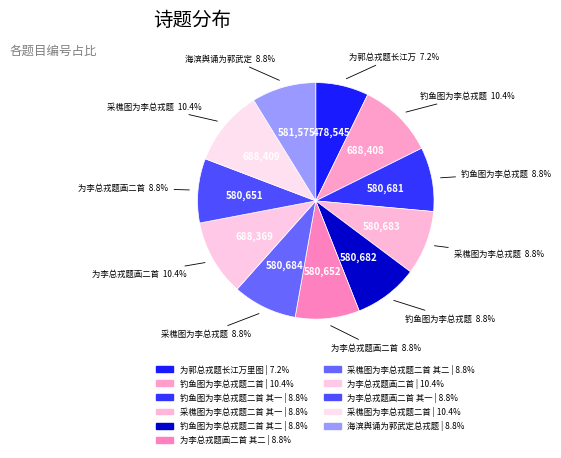

What is the largest slice in the pie chart?

采樵图为李总戎题二首